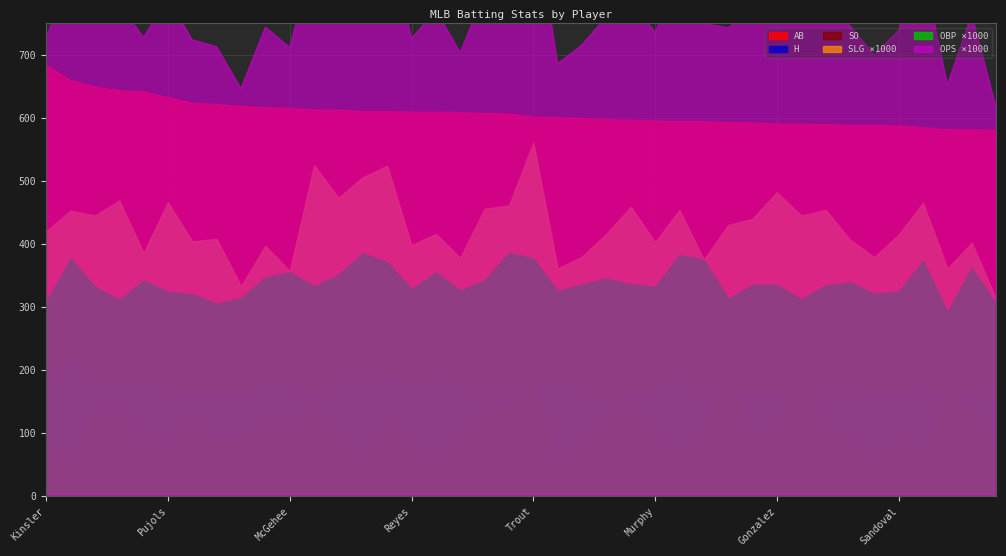

True or false: H and OBP intersect in this chart.

False